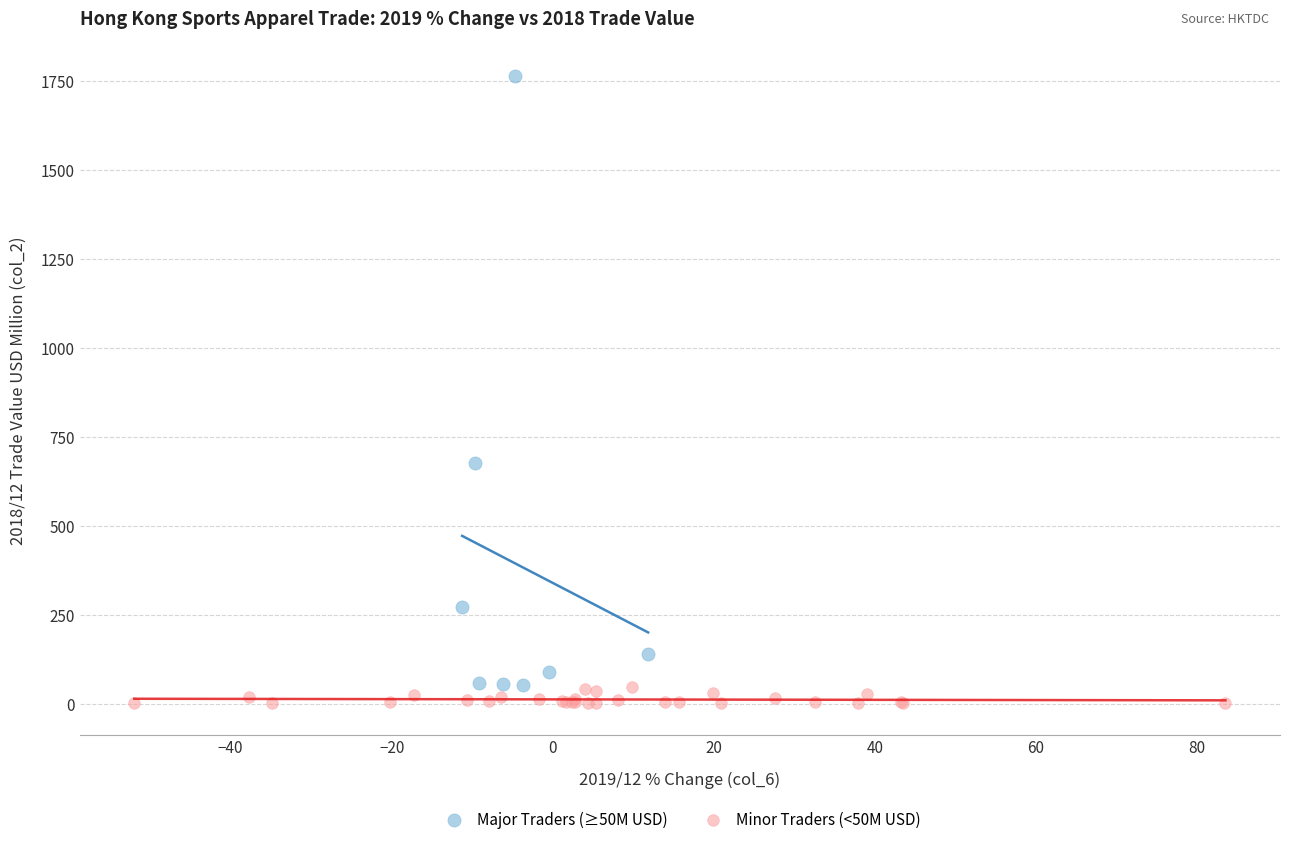

Which series contains the highest Y value?

Major Traders (≥50M USD)